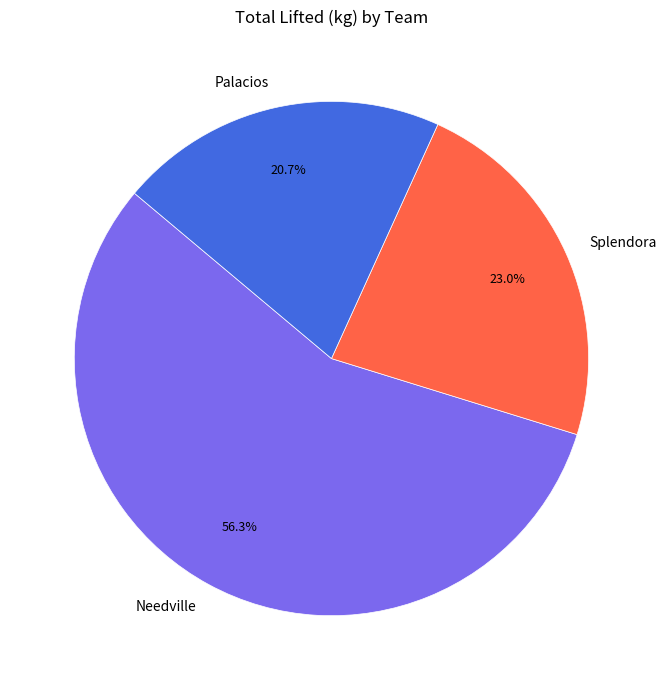

Does any single category account for the majority?

Yes